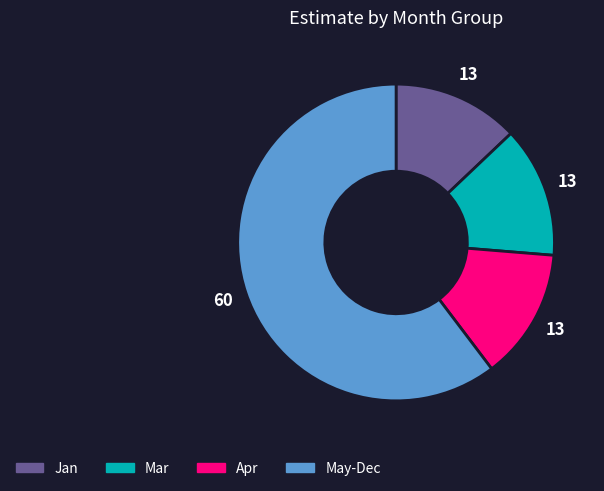

What is the ratio of the value at Mar to the value at Apr?

1.0